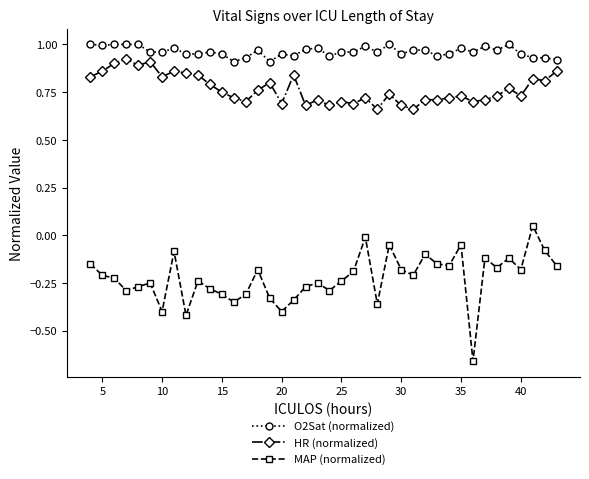

True or false: MAP (normalized) has more than 2 interior local peaks.

True